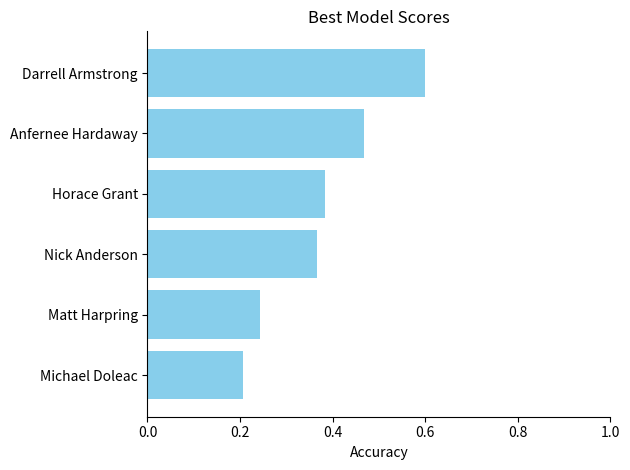

What is the maximum value shown in the chart?

0.6